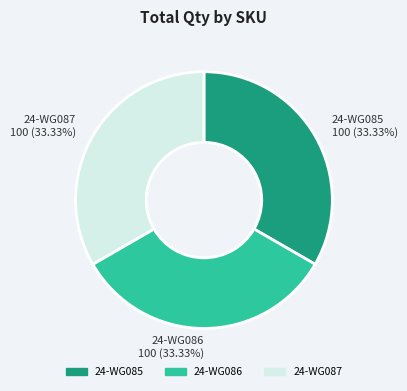

Count the number of slices in the pie.

3